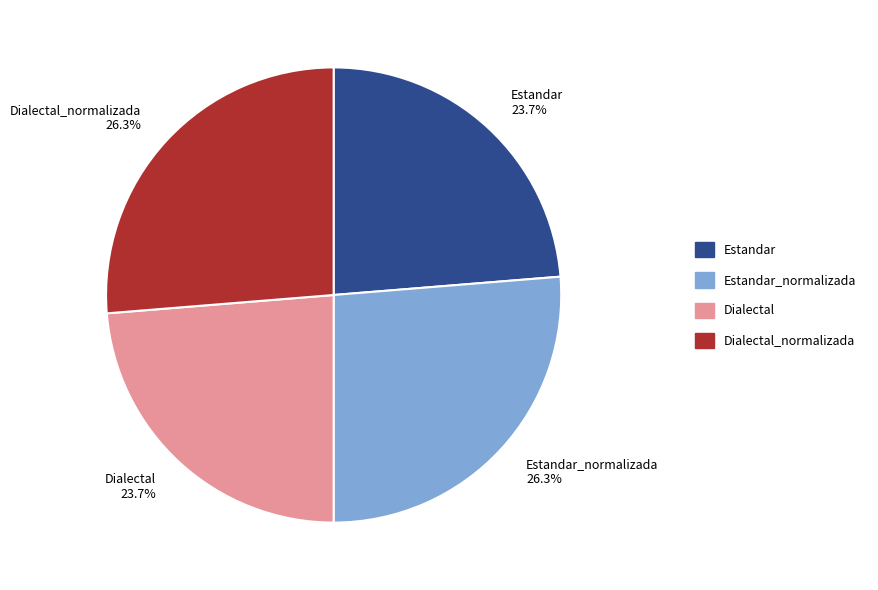

What is the total percentage of Dialectal 23.7% and Estandar_normalizada 26.3%?

50.0%